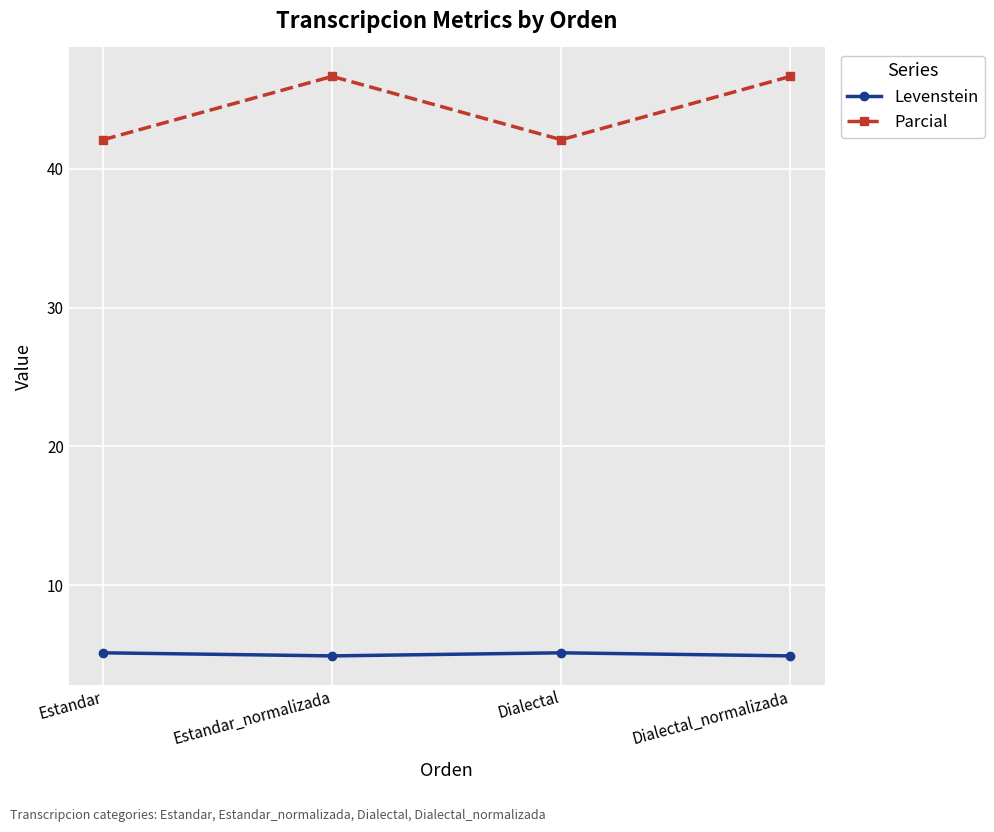

What is the minimum value shown in the chart?

4.9